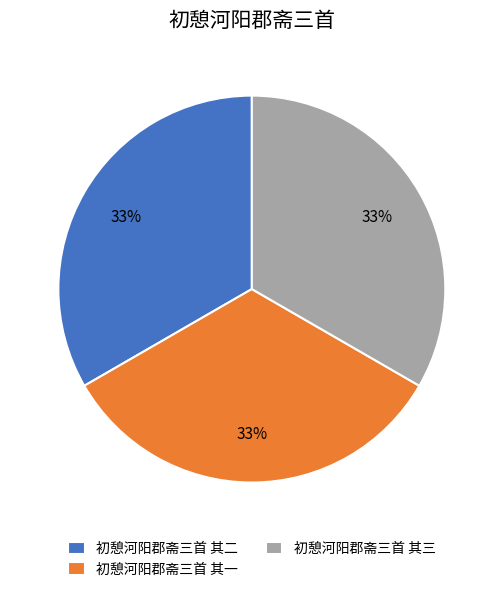

Approximately how many times larger is the value at 初憩河阳郡斋三首 其二 compared to 初憩河阳郡斋三首 其一?

1.0